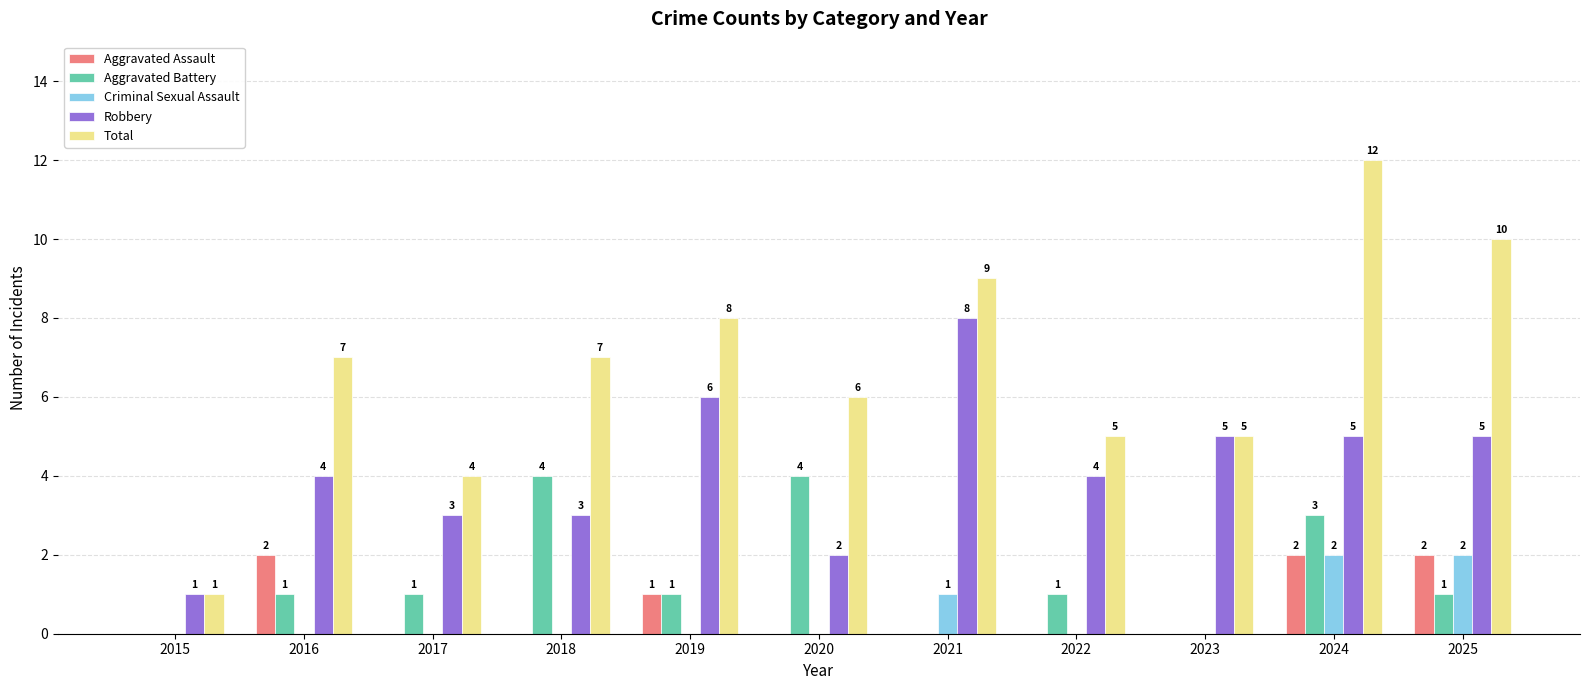

Which series has the largest total across all categories?

Total